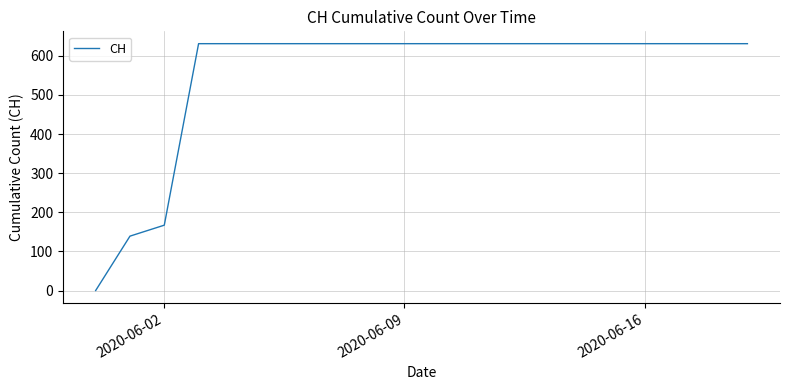

What is the greatest value displayed?

631